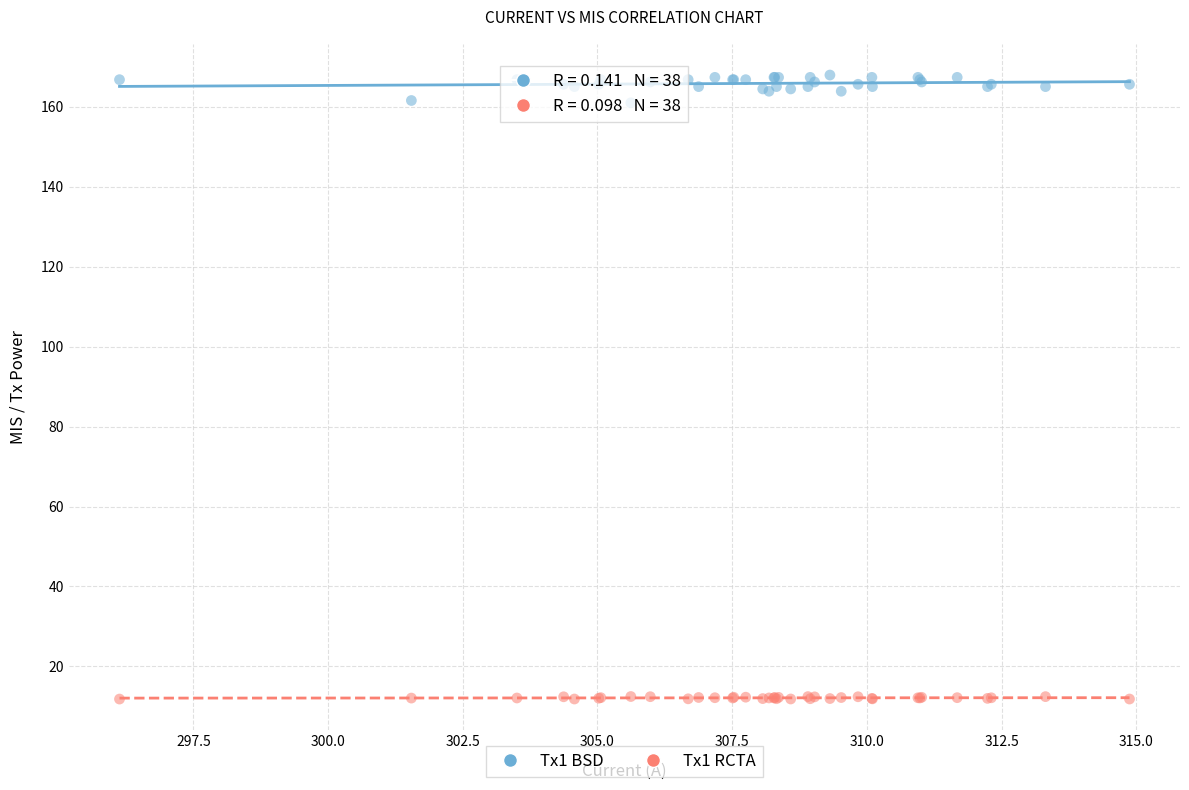

What is the X range (max minus min) for the scatter plot?

18.7